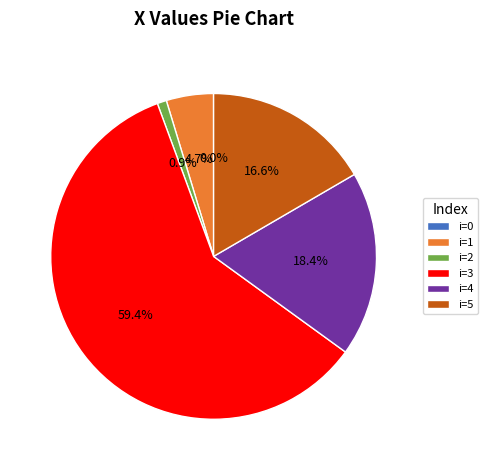

What is the majority slice?

i=3